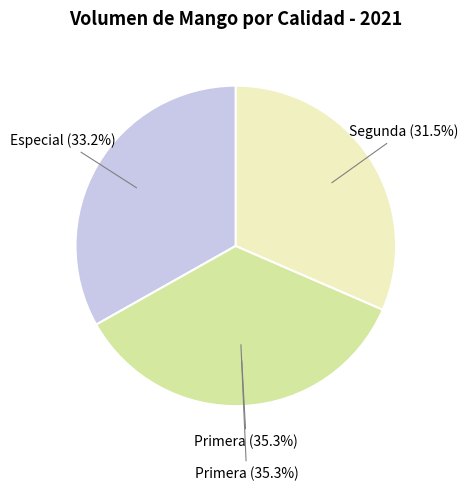

What percentage is the Primera slice, to the nearest percent?

35%